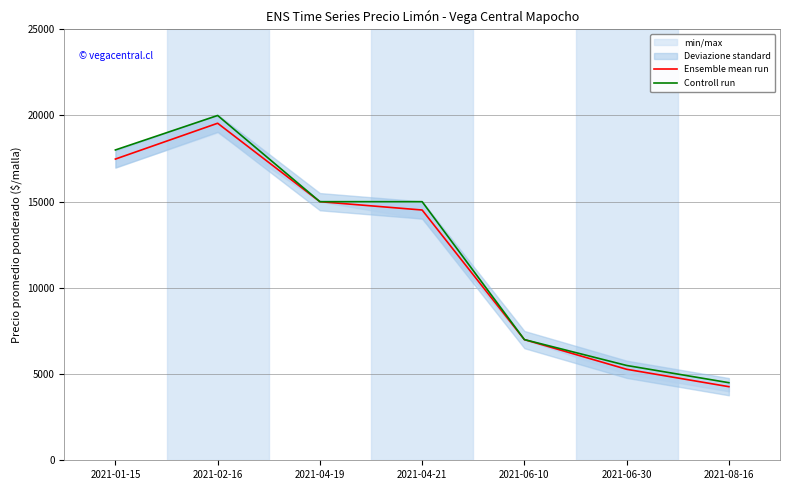

What is the total value across all series at 2021-04-21?

29517